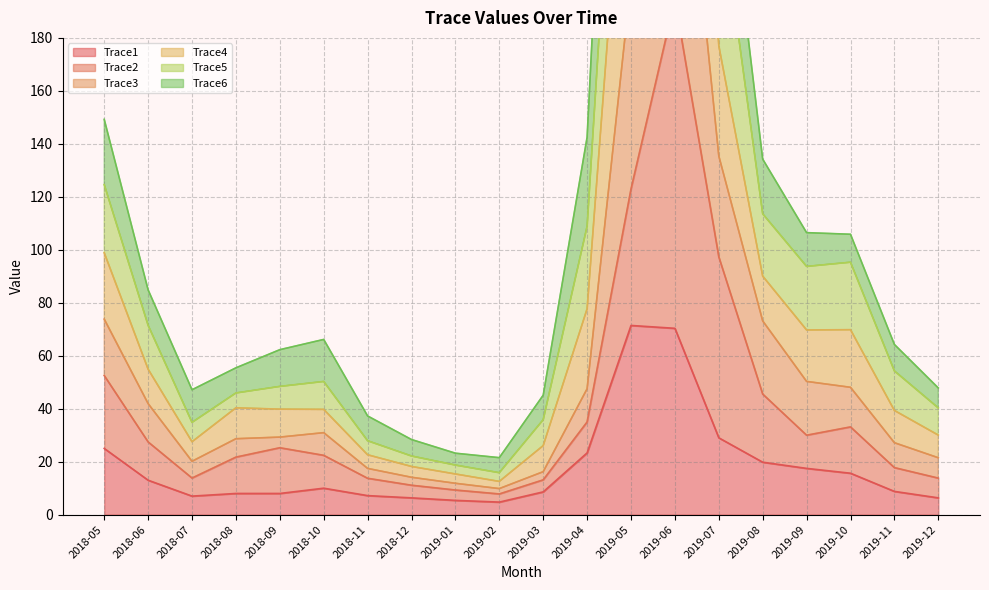

What is the maximum value for Trace1?

71.4